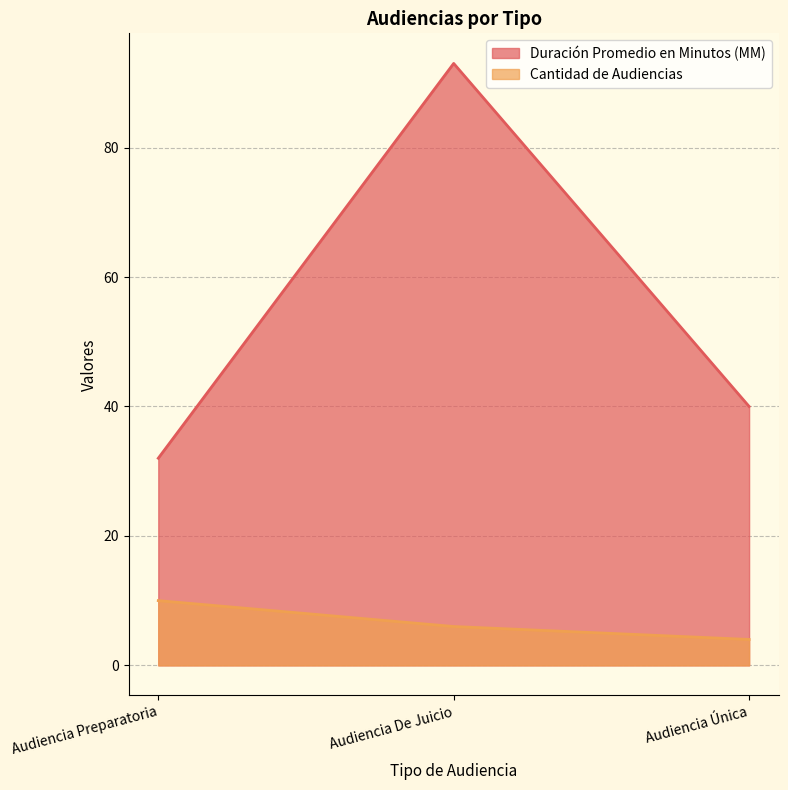

The Cantidad de Audiencias series shows 17 at Audiencia Preparatoria. True or false?

False